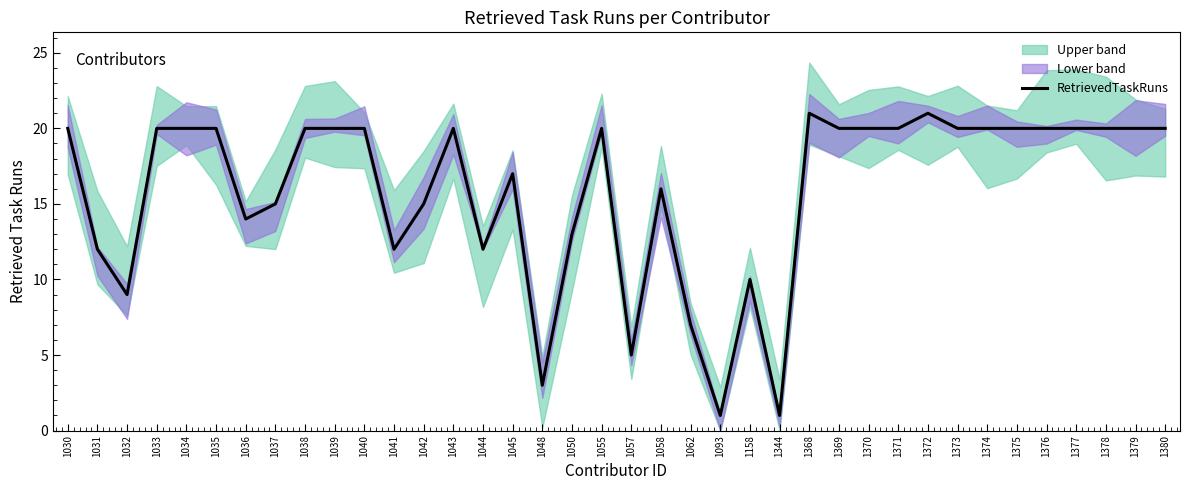

List the labels in order of value, largest first.

1368, 1372, 1030, 1033, 1034, 1035, 1038, 1039, 1040, 1043, 1055, 1369, 1370, 1371, 1373, 1374, 1375, 1376, 1377, 1378, 1379, 1380, 1045, 1058, 1037, 1042, 1036, 1050, 1031, 1041, 1044, 1158, 1032, 1062, 1057, 1048, 1093, 1344